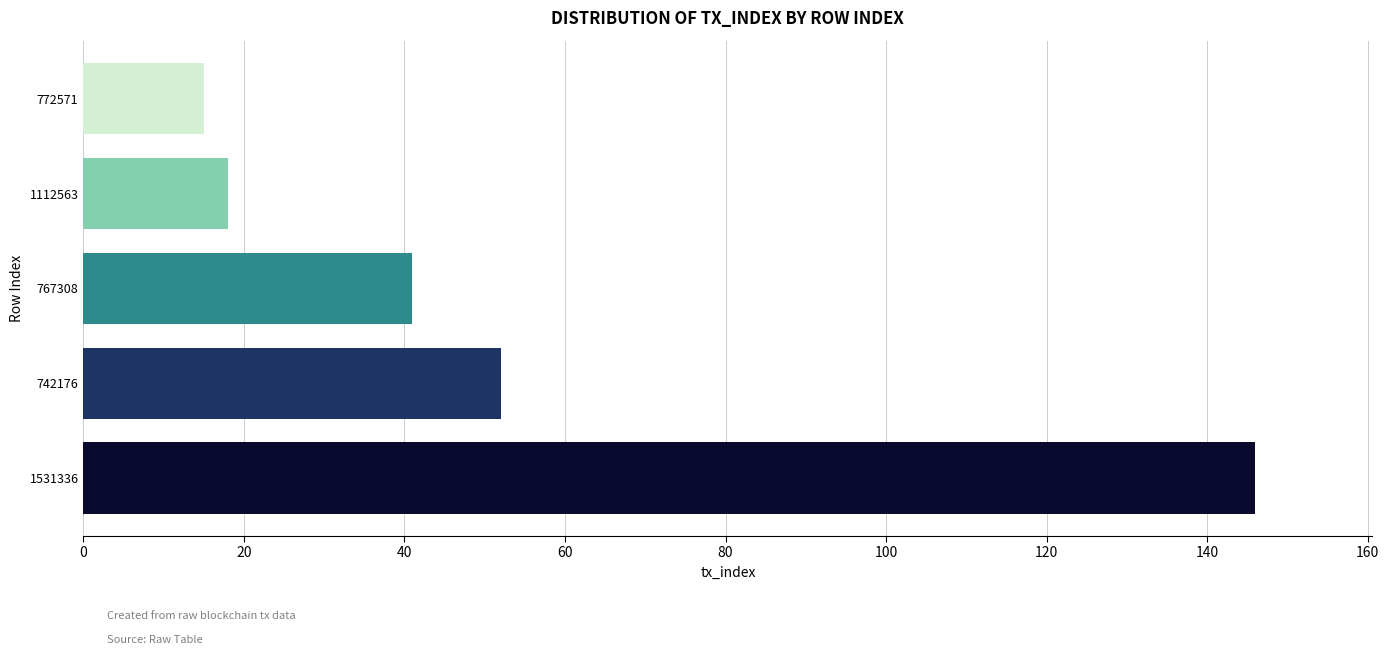

What is the change in value from 1531336 to 742176?

-94